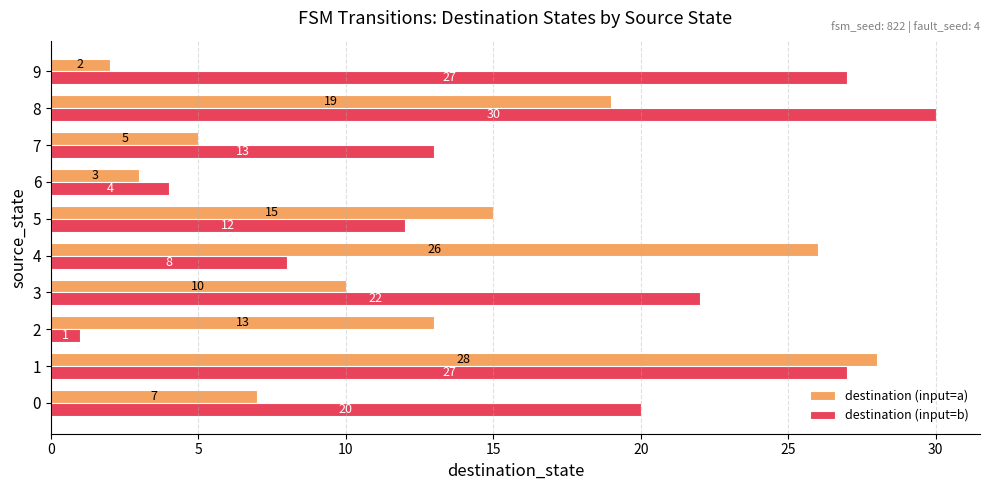

Rank the series by their average value, from highest to lowest.

destination (input=b), destination (input=a)